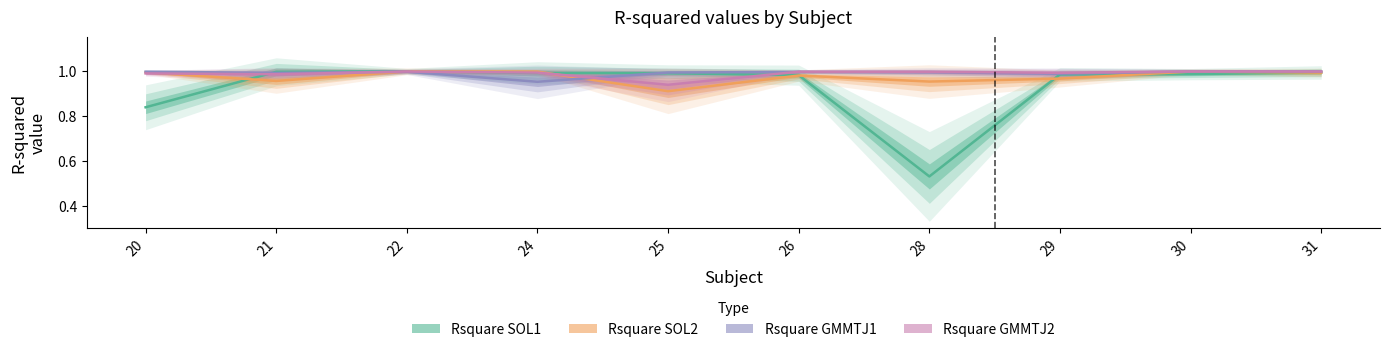

Which series has the widest spread of values?

Rsquare SOL1